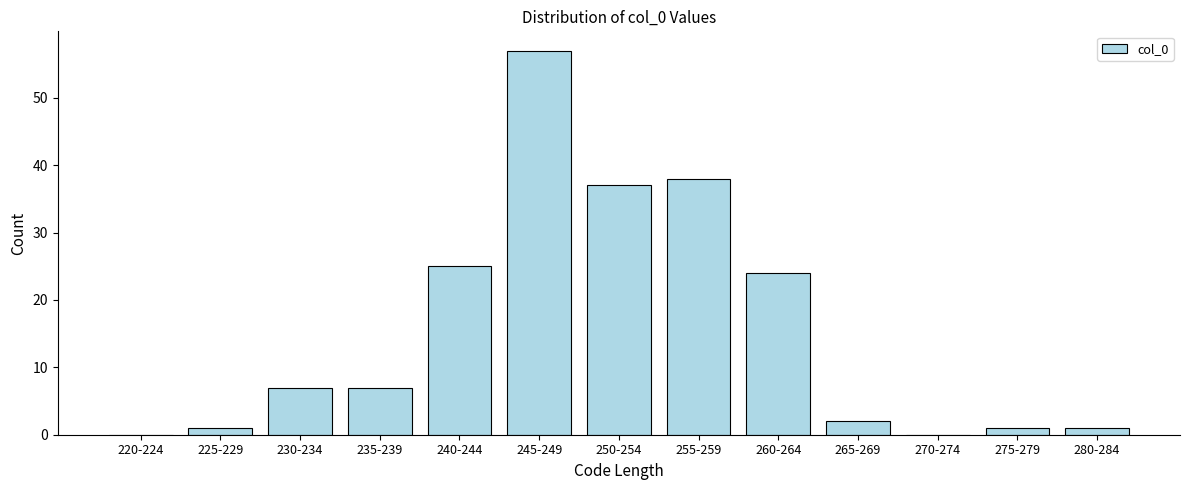

Reading left to right, transcribe all the data shown in this chart.

220-224=0	225-229=1	230-234=7	235-239=7	240-244=25	245-249=57	250-254=37	255-259=38	260-264=24	265-269=2	270-274=0	275-279=1	280-284=1